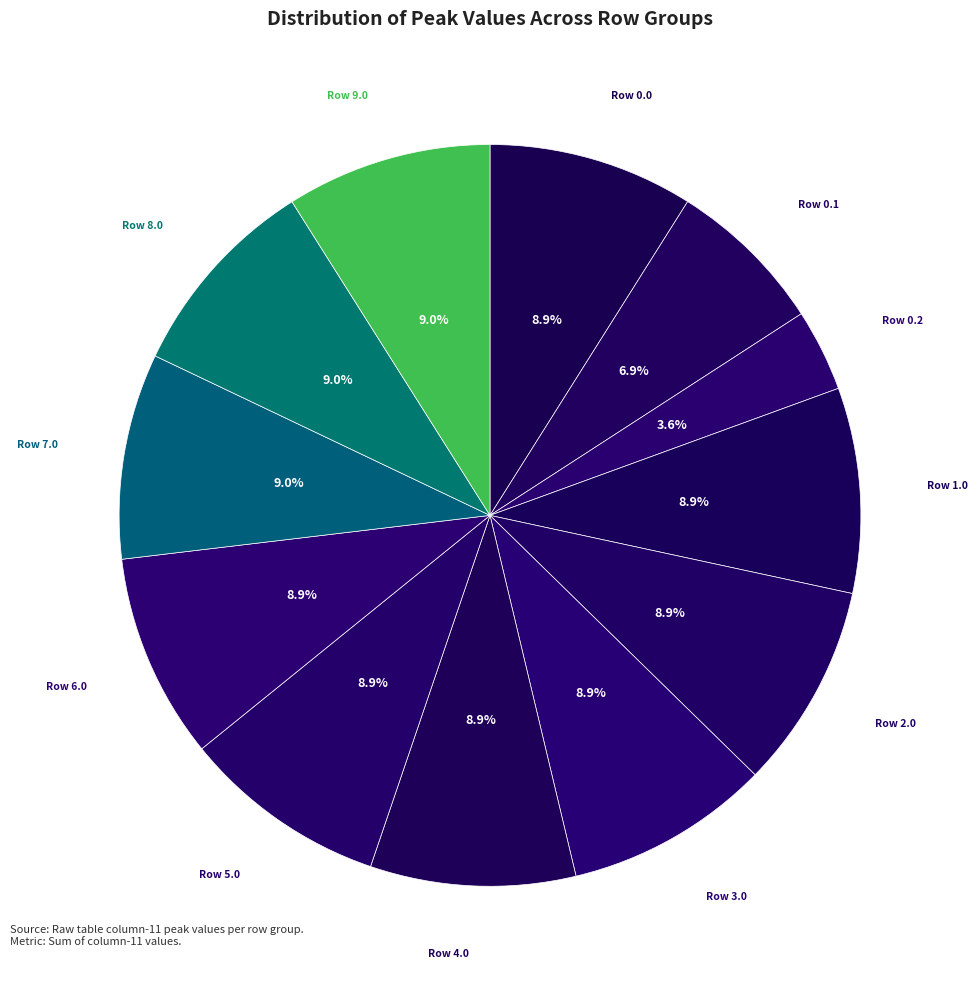

Which slice is the smallest?

Row 0.2